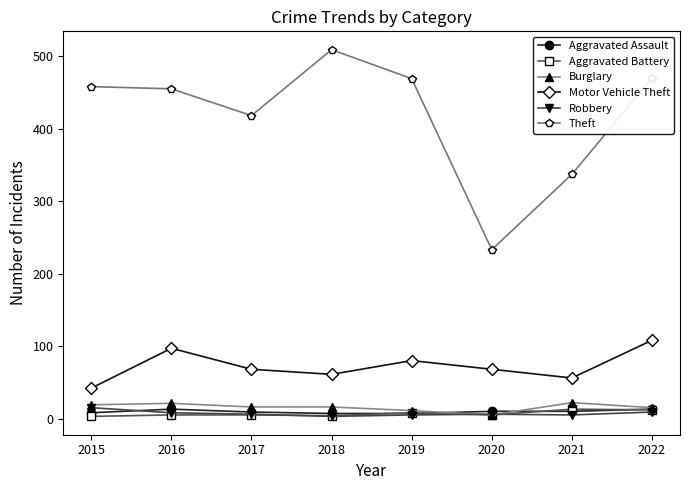

True or false: Motor Vehicle Theft has more than 2 interior local peaks.

False